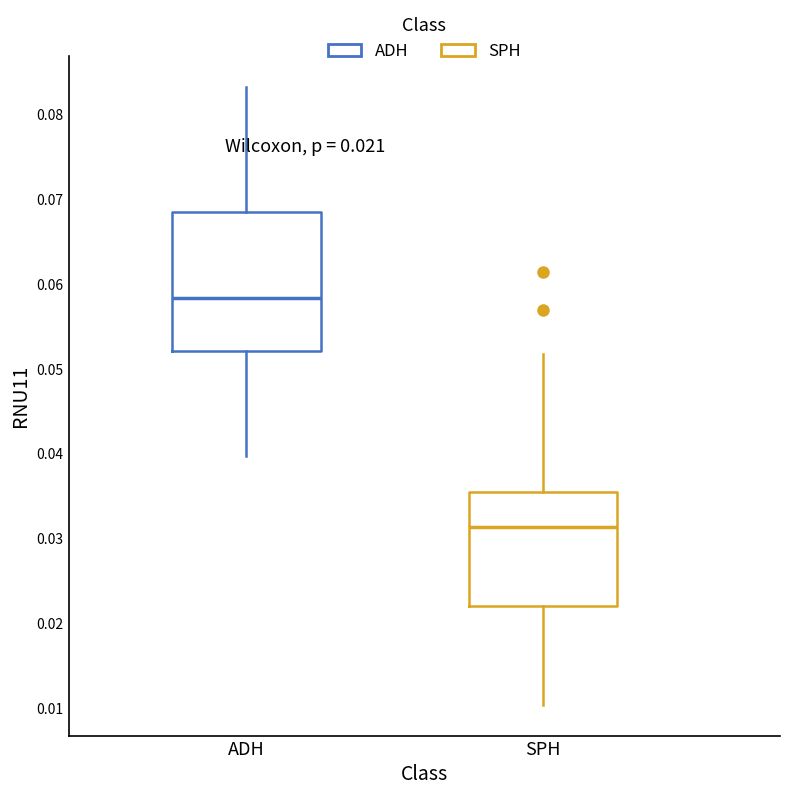

Which box is the tallest, from its lower edge to its upper edge?

ADH